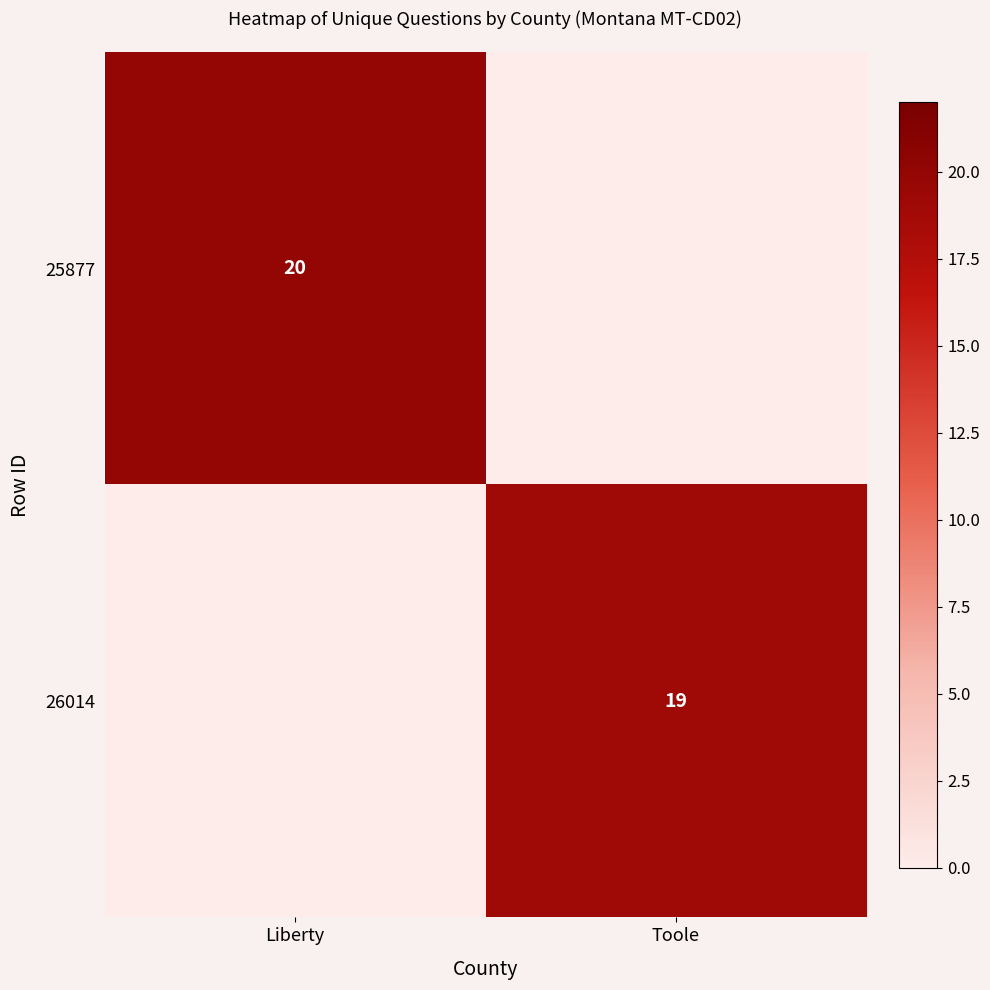

List the labels in order of 26014 value, smallest first.

Liberty, Toole